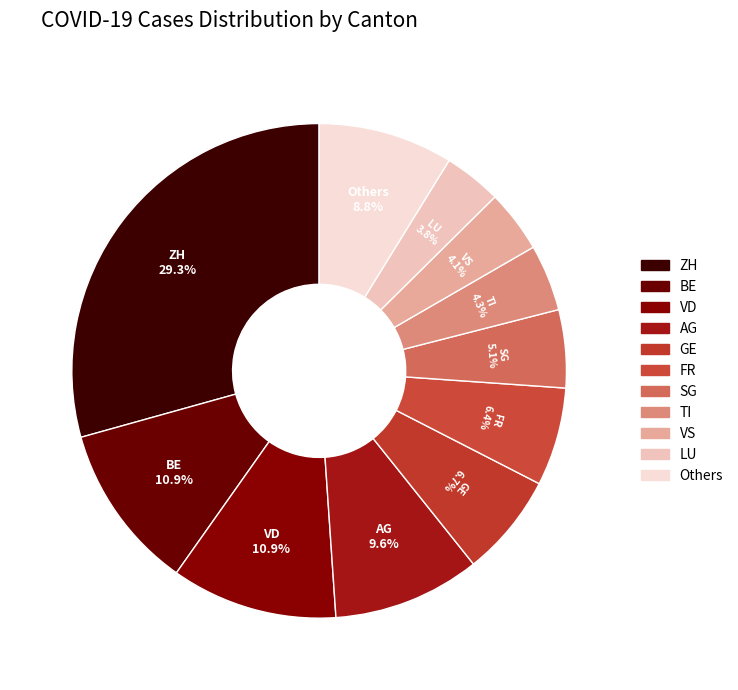

How many slices are in this pie chart?

11